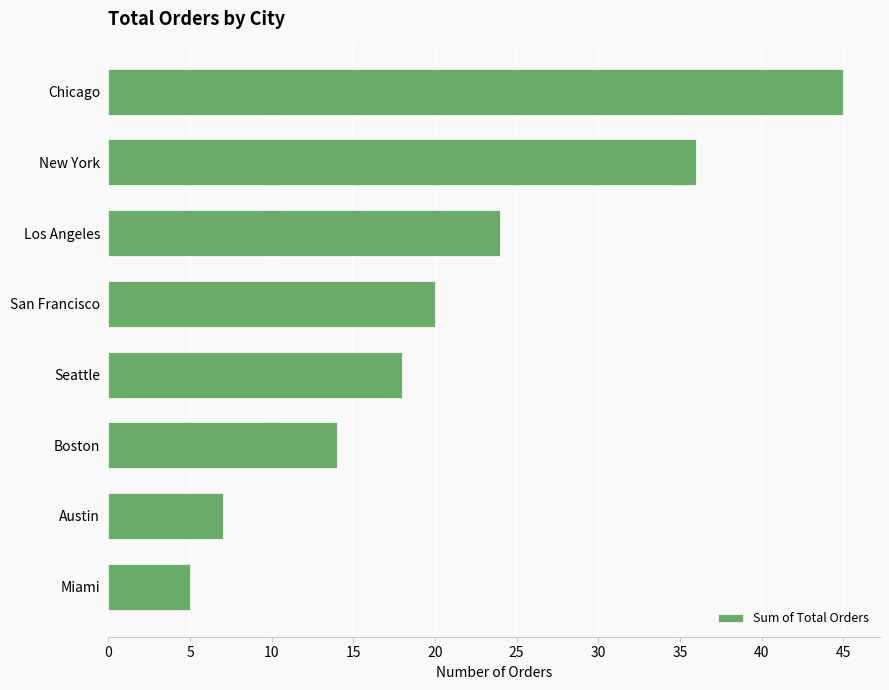

What is the sum of all values?

169